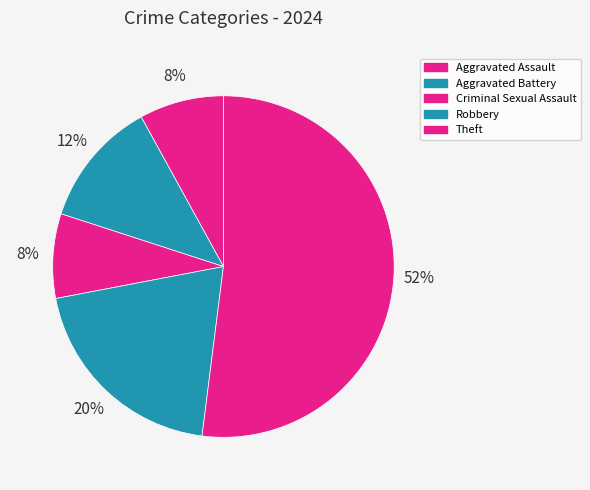

Which slice represents more than half of the pie?

Theft